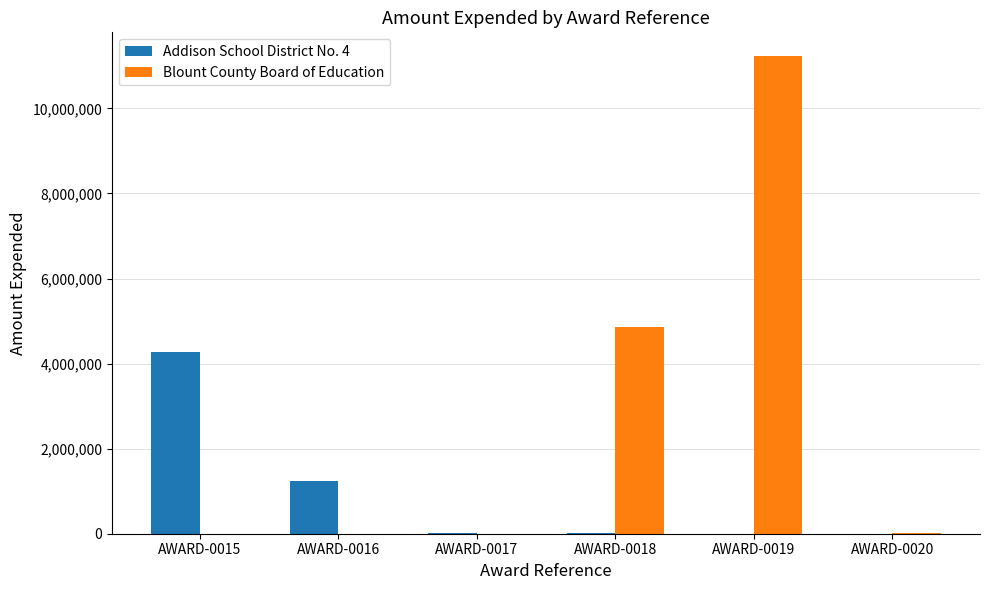

Is it true that Blount County Board of Education equals -6903937 at AWARD-0015?

False